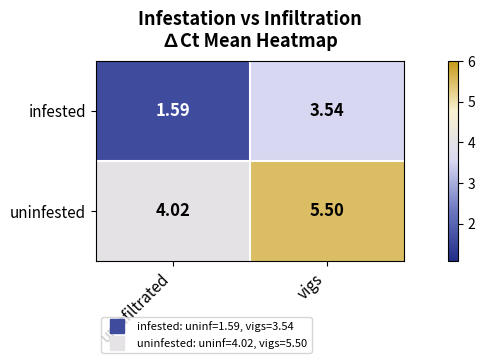

Which series has the largest range (max minus min)?

infested